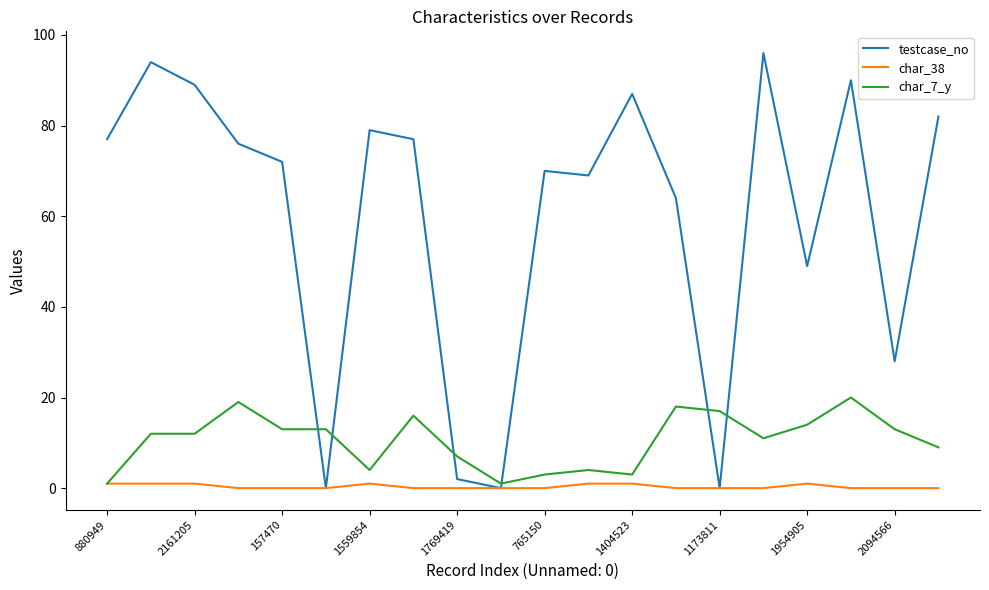

True or false: char_38 has more than 1 interior local peaks.

True